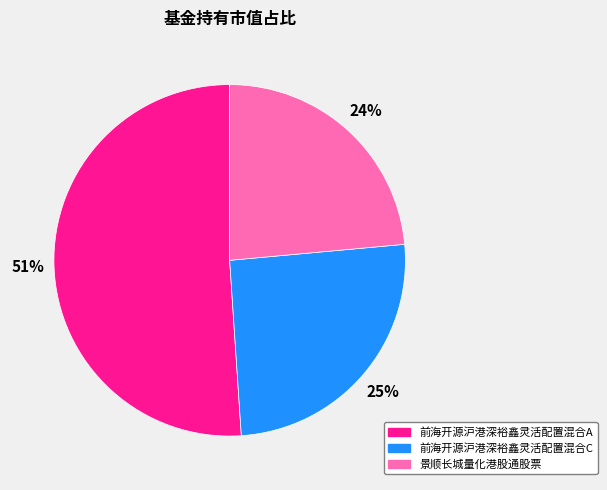

Combined, do 前海开源沪港深裕鑫灵活配置混合A and 景顺长城量化港股通股票 account for over 50%?

Yes